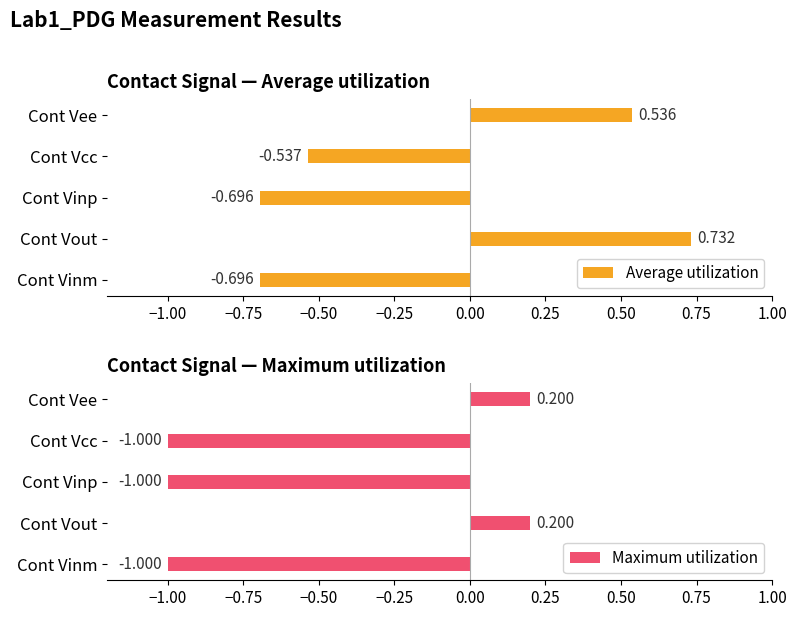

List the series in order of their overall mean, lowest first.

Maximum utilization, Average utilization